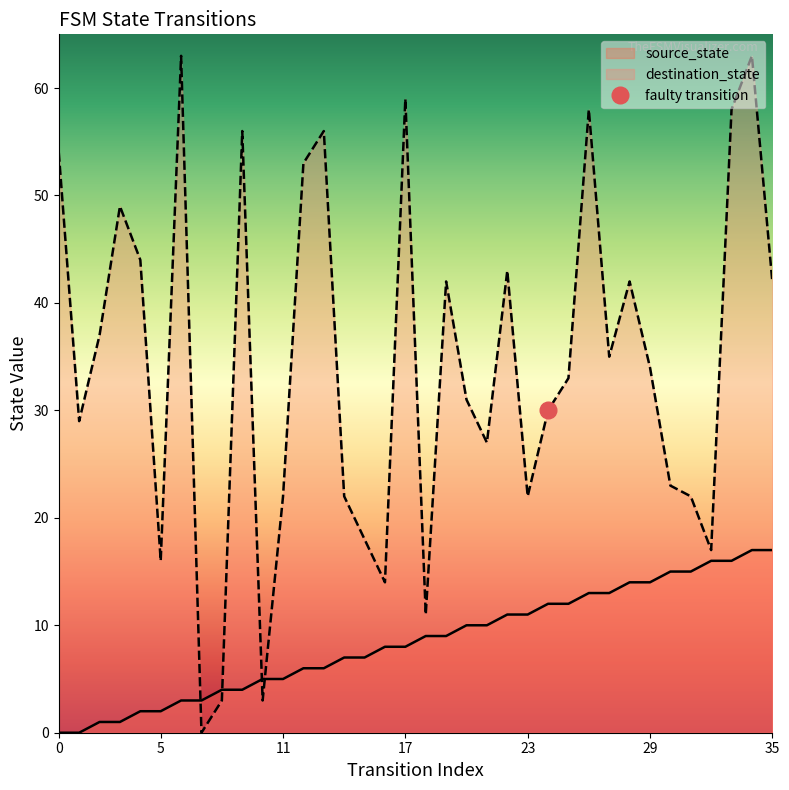

Is the value of source_state at 32 greater than the value of destination_state at 30?

No